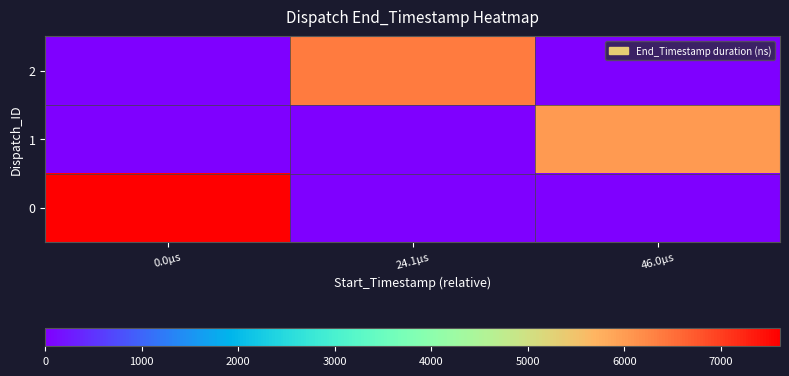

Reading right to left, what are all the values shown in this chart?

0: 46.0µs=0	24.1µs=0	0.0µs=7612
1: 46.0µs=6009	24.1µs=0	0.0µs=0
2: 46.0µs=0	24.1µs=6370	0.0µs=0